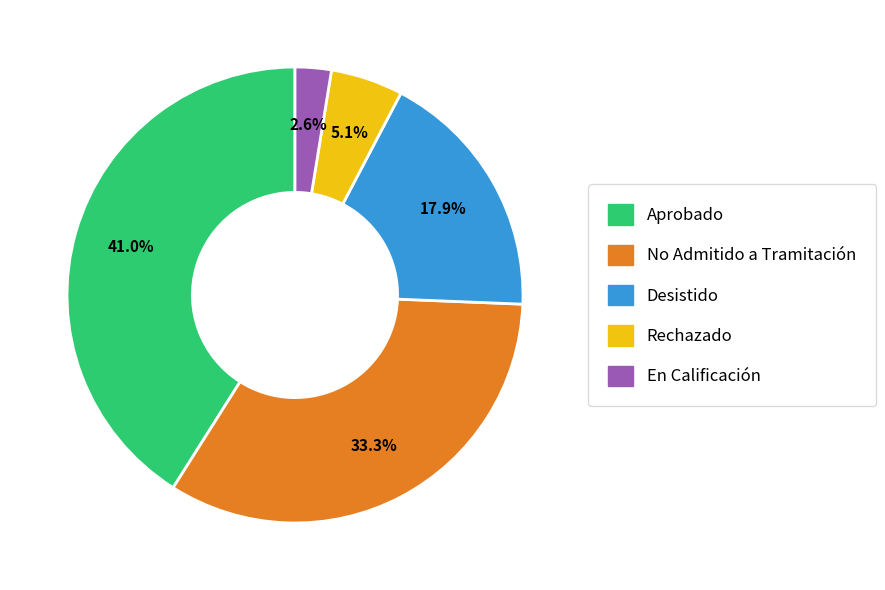

To the nearest percent, what portion does Aprobado represent?

41%